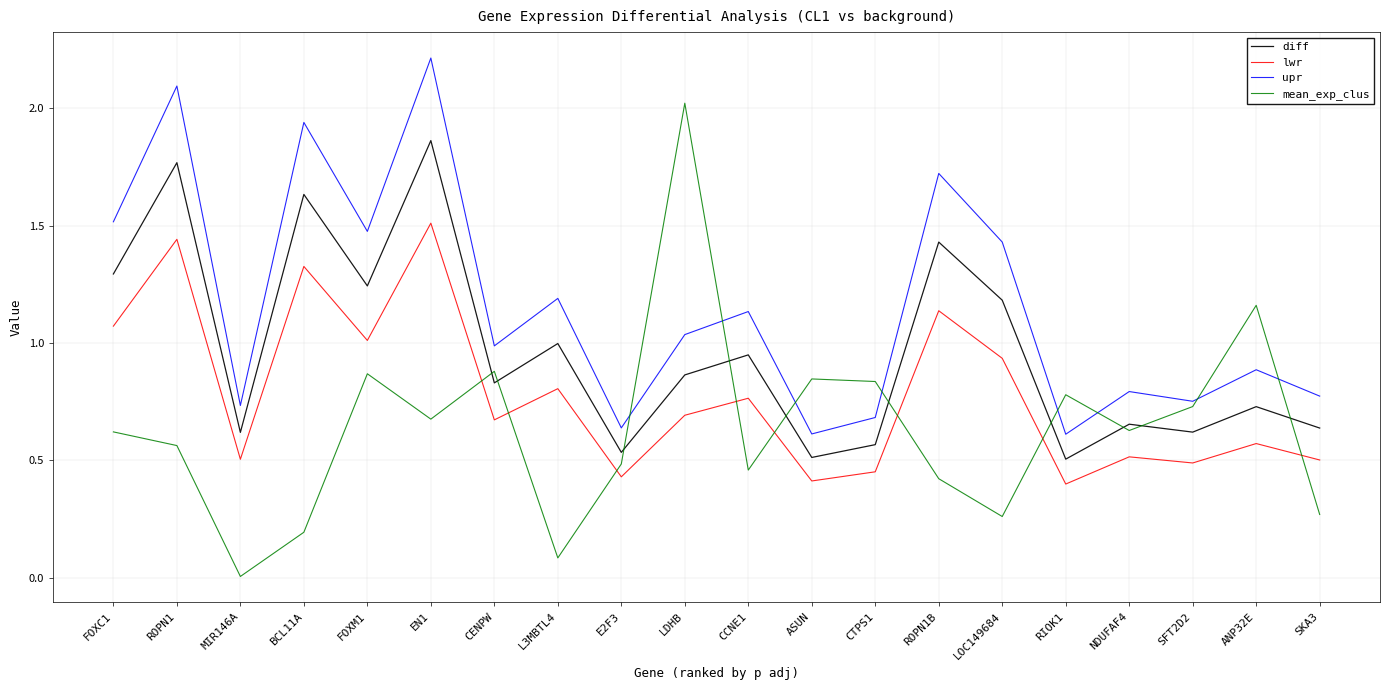

What are all the series names shown in the legend?

diff, lwr, upr, mean_exp_clus